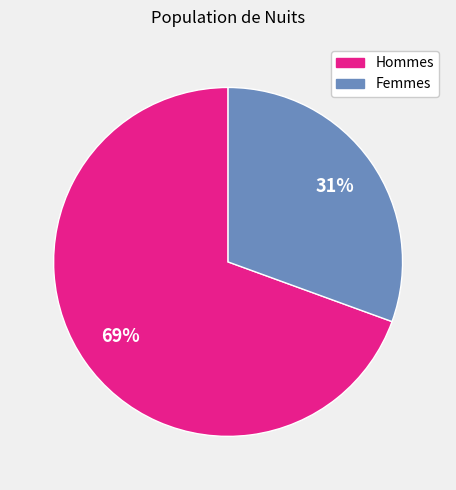

Is there any slice that represents more than half of the pie?

Yes